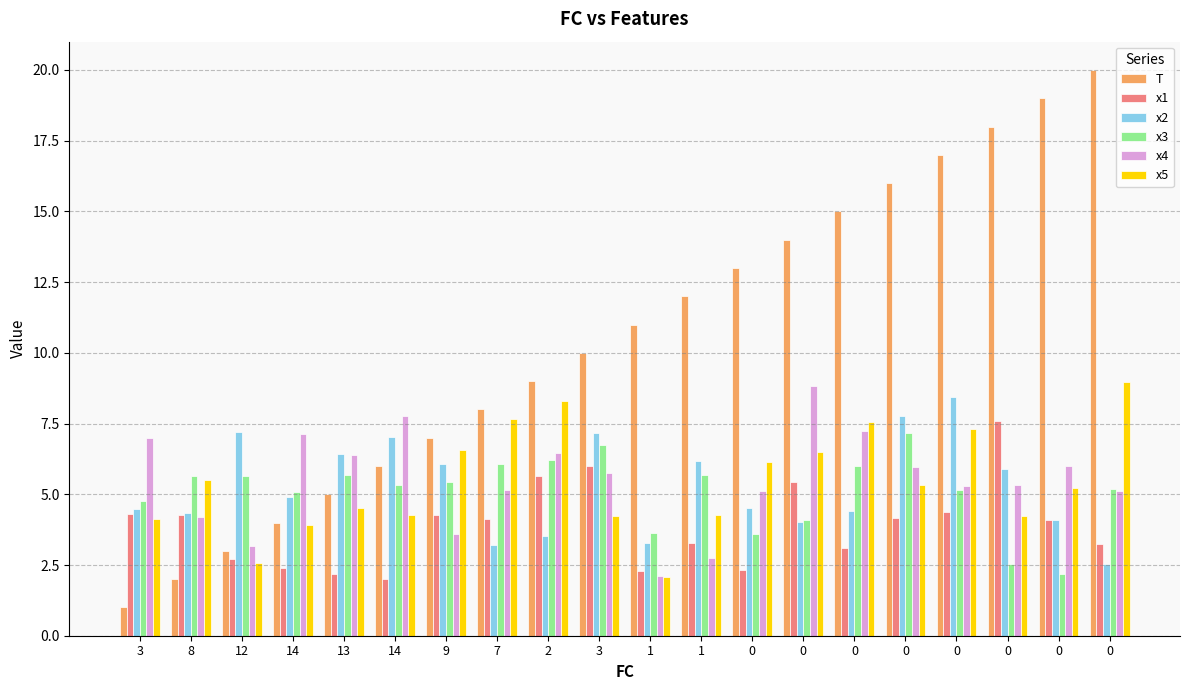

How many categories are shown in the chart?

20